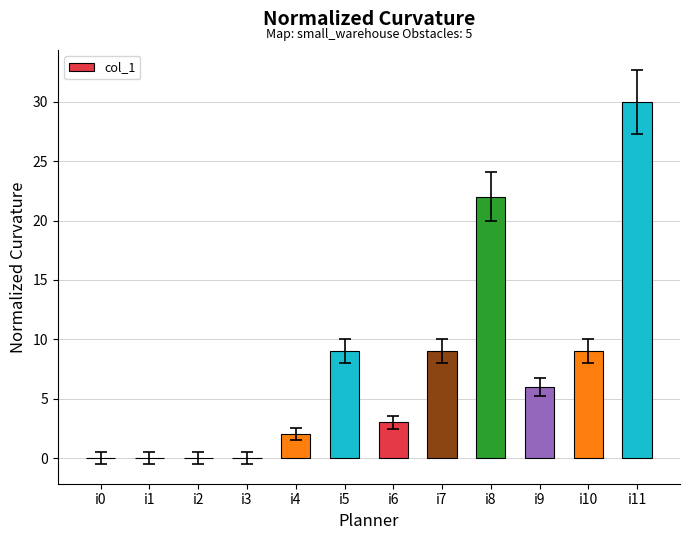

Between i8 and i9, which is larger?

i8